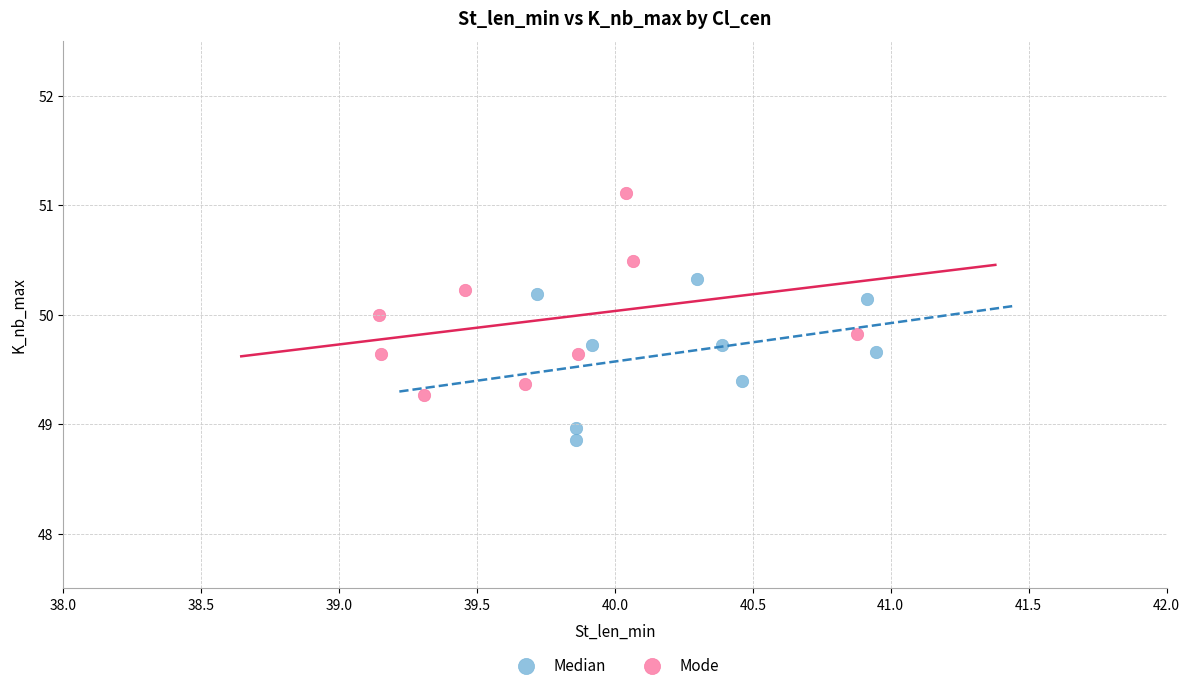

Which series has the largest Y range (max minus min)?

Mode